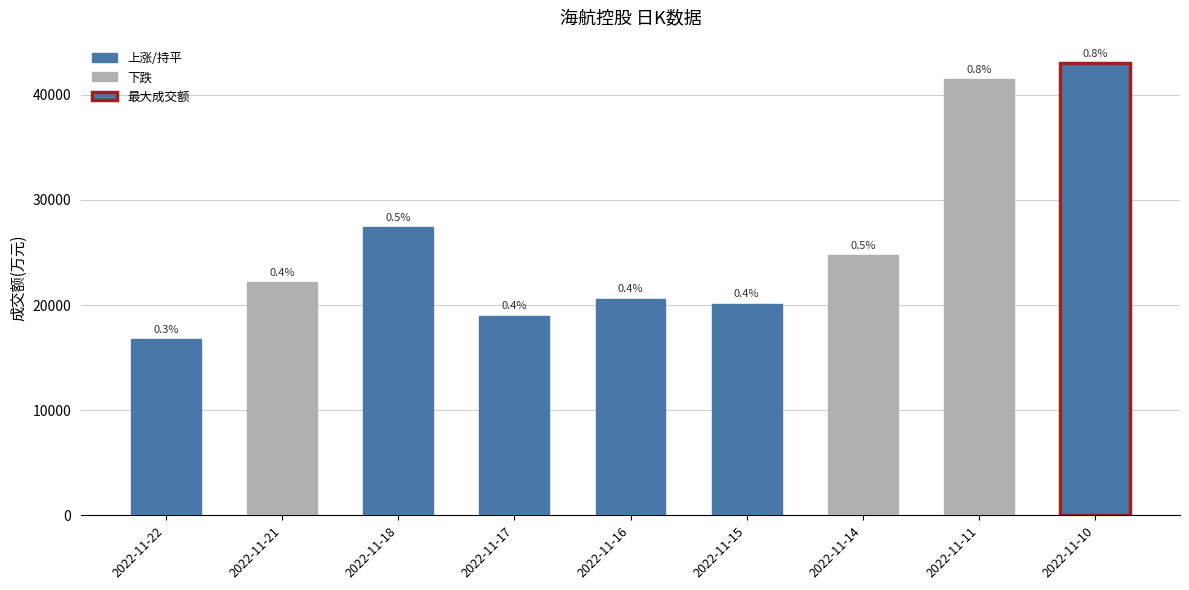

Are the bars horizontal?

No